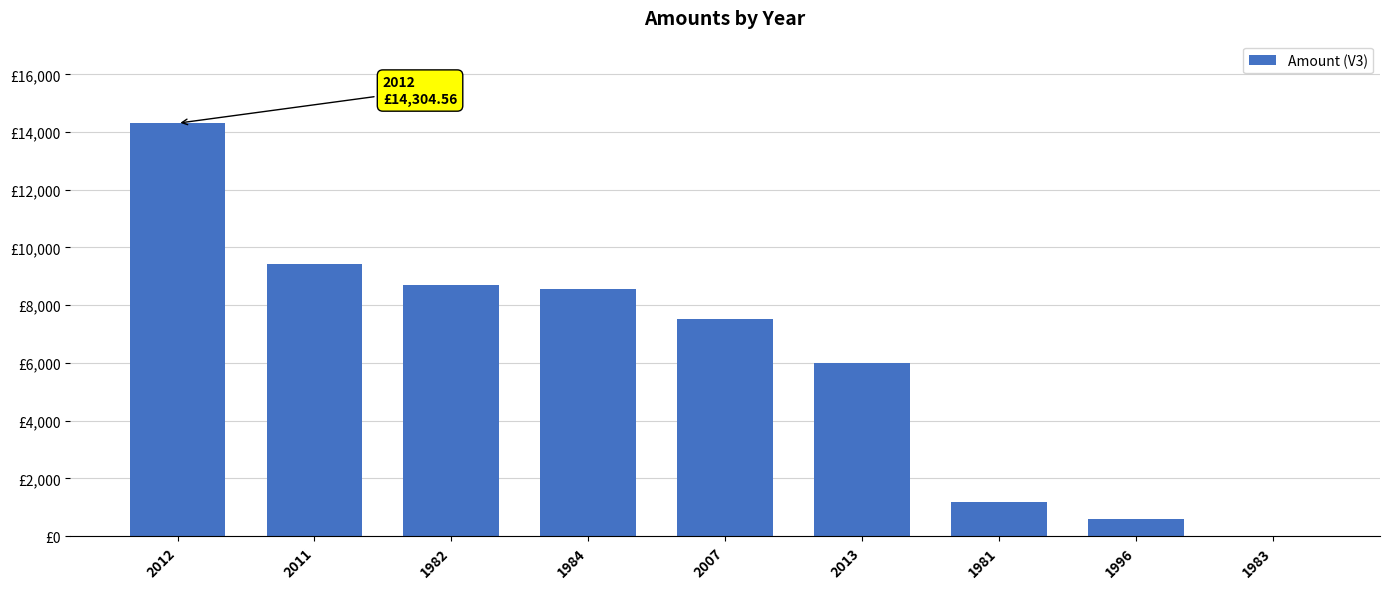

What is the maximum value shown in the chart?

14304.6